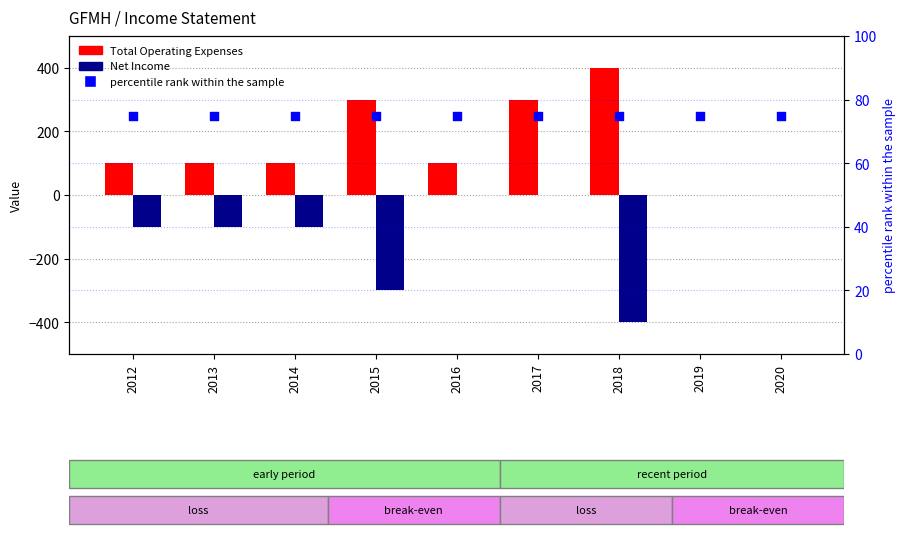

At which category is the sum across all series the highest?

2017